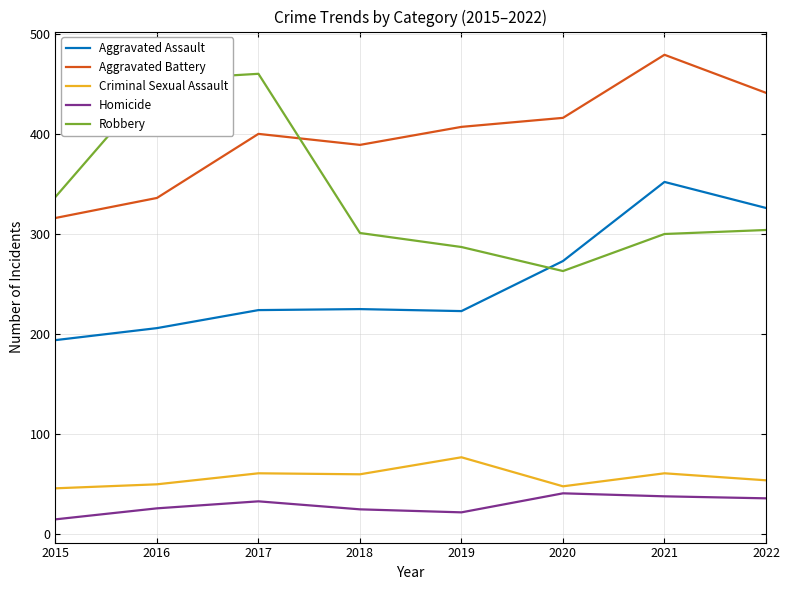

Which series has the widest spread of values?

Robbery